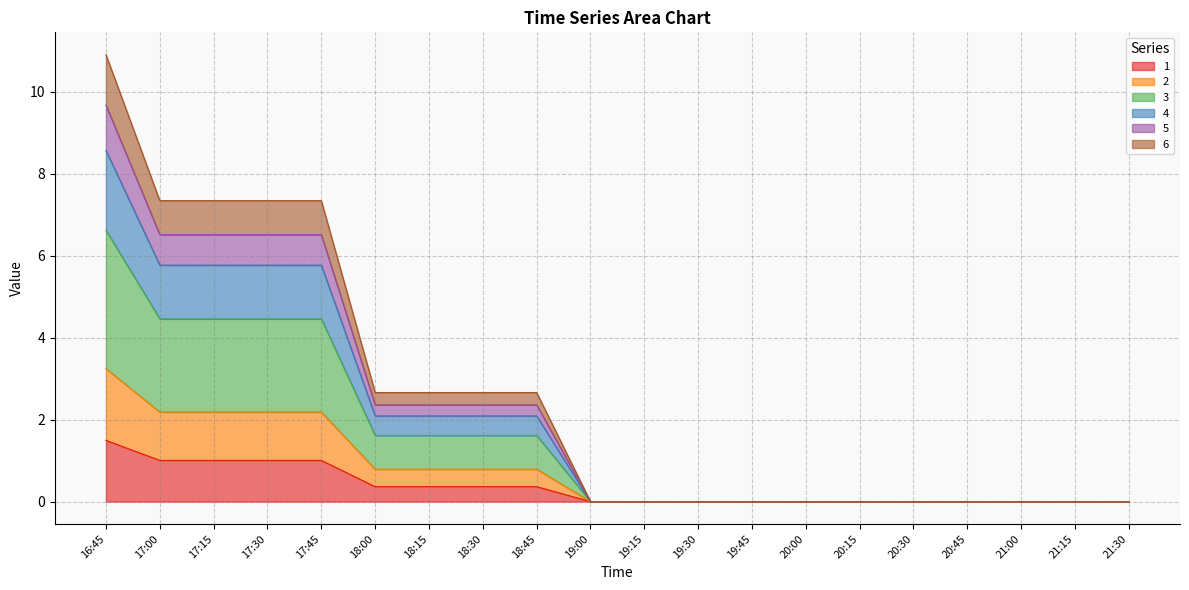

How many data points in 5 are above 0?

9